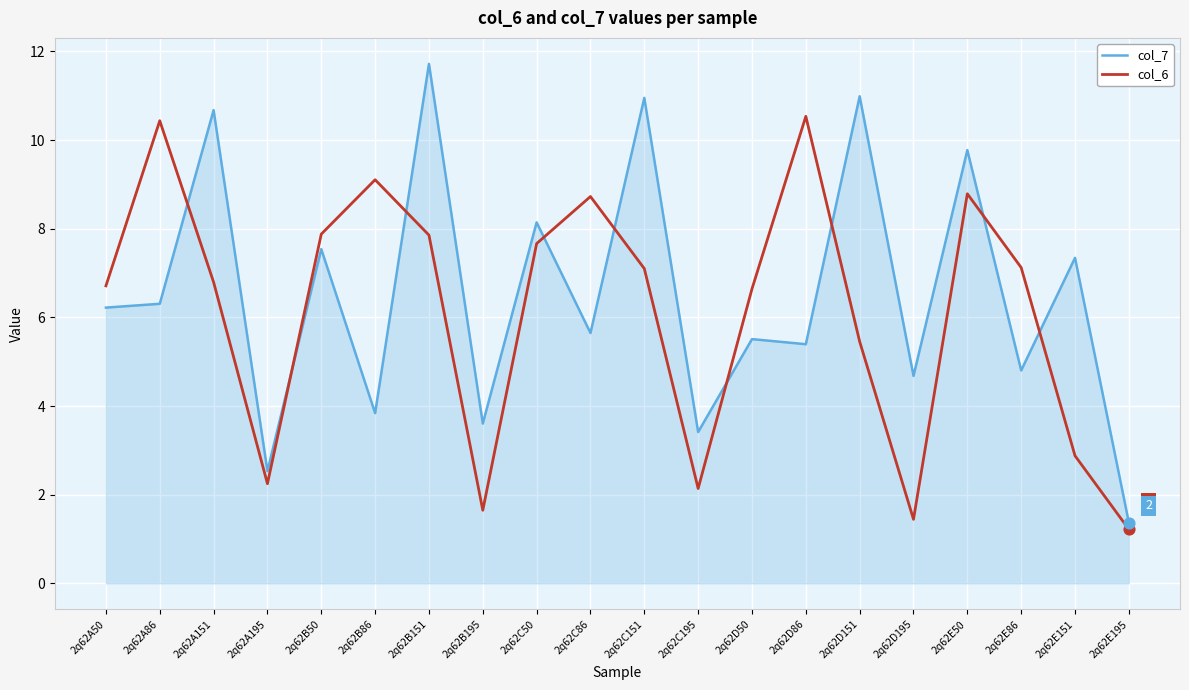

What is the total value across all series at 2q62C151?

18.1